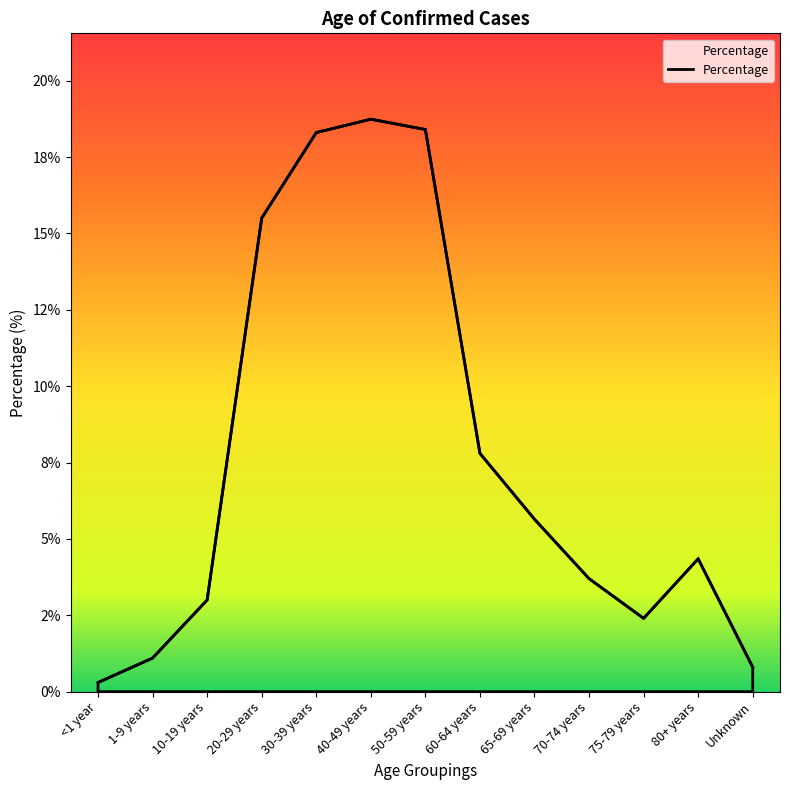

Which has a higher value, 50-59 years or 75-79 years?

50-59 years